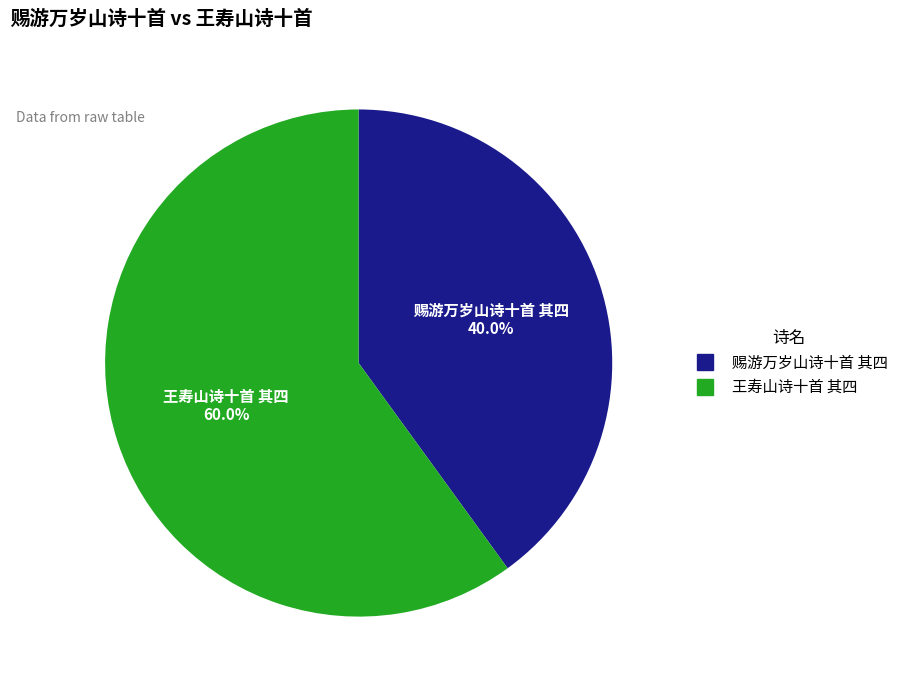

How many slices are in this pie chart?

2